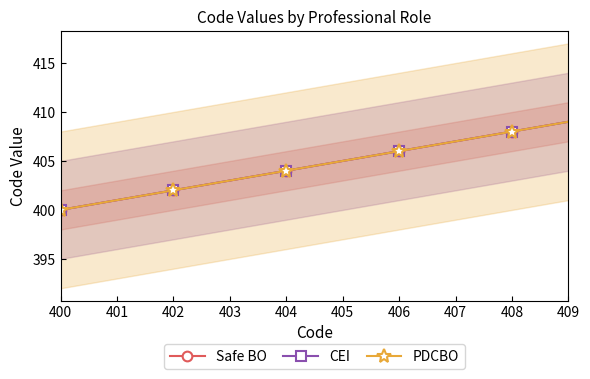

Reading right to left, transcribe all the data shown in this chart.

Safe BO: 409	408	407	406	405	404	403	402	401	400
CEI: 409	408	407	406	405	404	403	402	401	400
PDCBO: 409	408	407	406	405	404	403	402	401	400